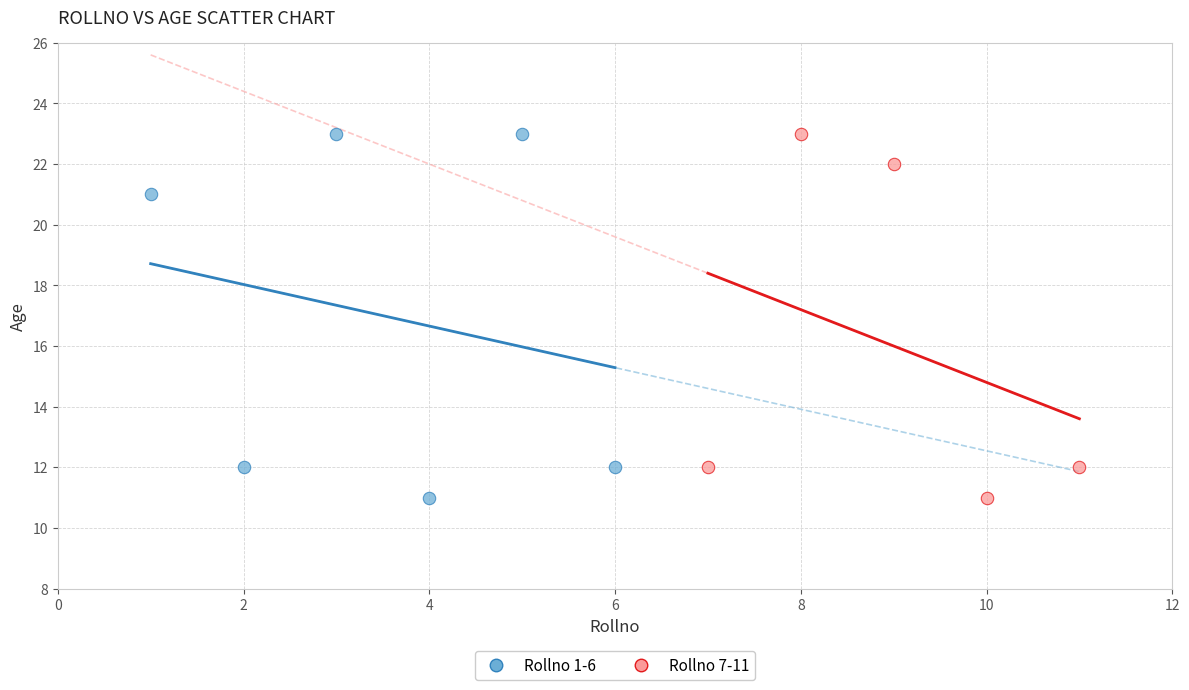

What are all the series names shown in the legend?

Rollno 1-6, Rollno 7-11